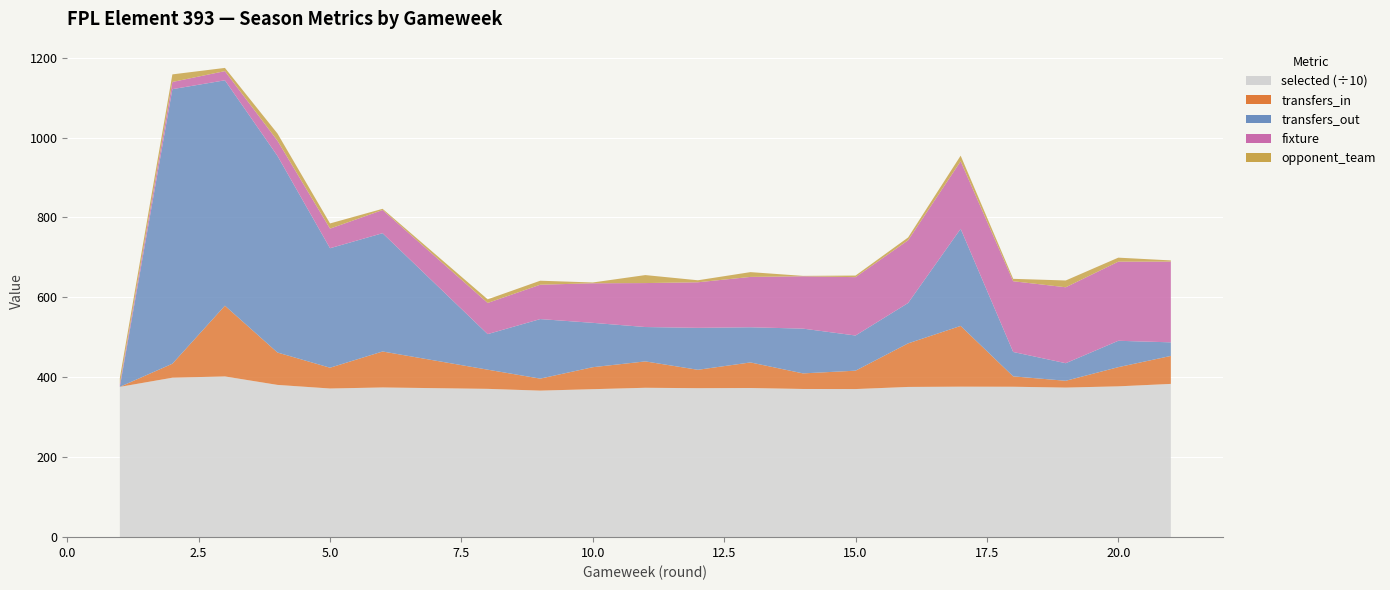

Reading left to right, list all the values displayed in this chart.

selected: 3761	3990	4022	3810	3720	3746	3711	3667	3703	3738	3728	3732	3708	3706	3759	3766	3764	3743	3774	3835
transfers_in: 0	35	177	81	52	90	48	30	55	66	46	64	39	46	109	152	26	17	48	70
transfers_out: 0	687	564	492	299	296	89	149	111	86	105	88	112	88	101	243	61	44	66	34
fixture: 7	18	23	38	49	58	78	86	99	110	114	126	131	146	157	169	177	190	198	202
opponent_team: 15	19	8	18	13	3	9	10	2	20	5	12	1	4	7	14	6	17	10	3